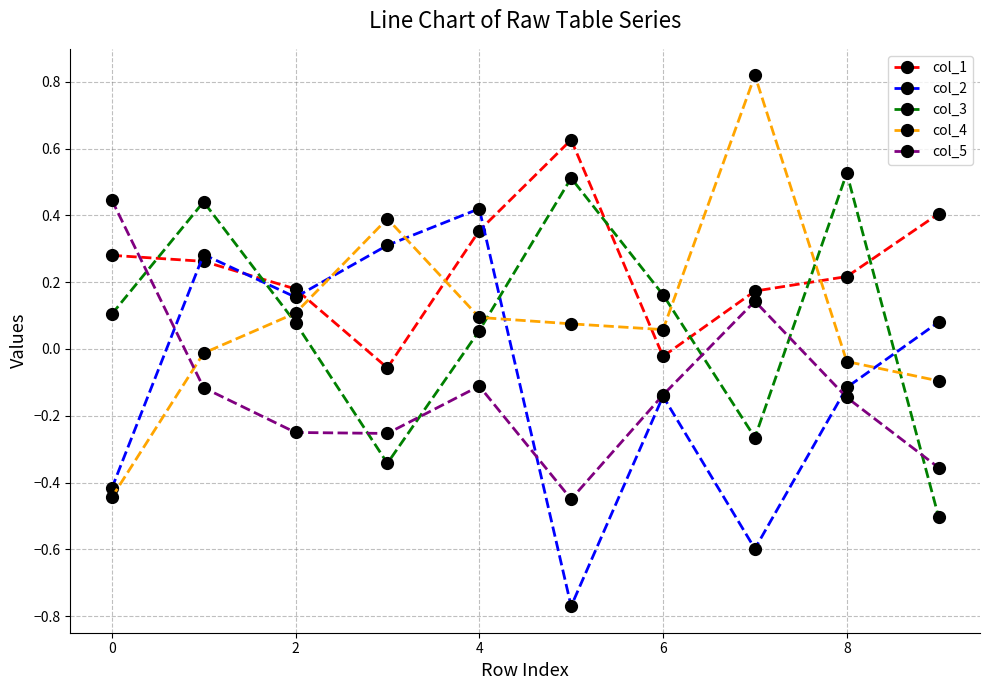

Which series has the largest total across all categories?

col_1